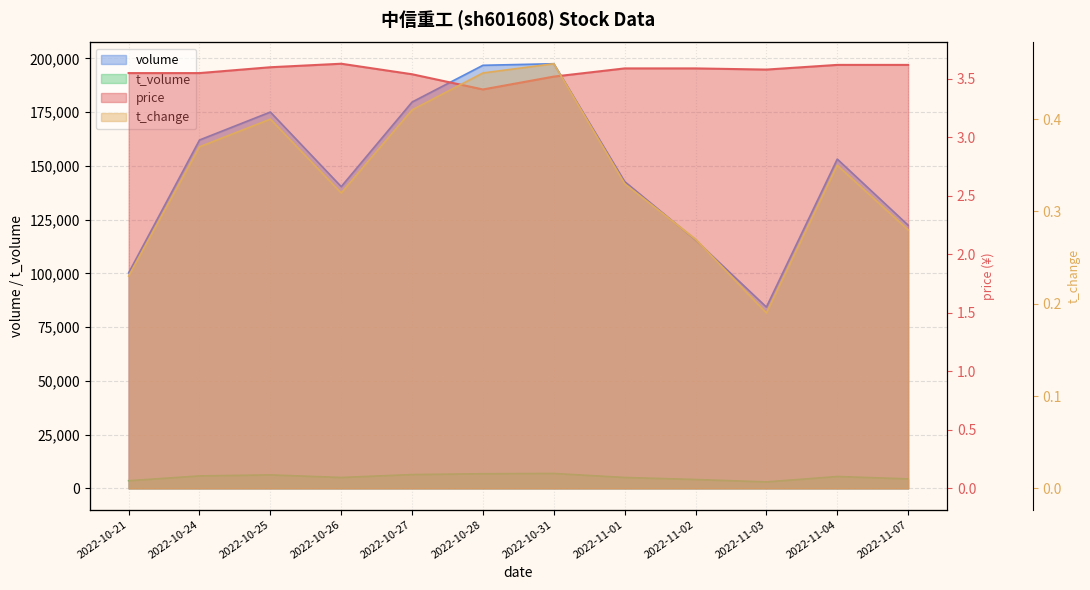

What position from the left is 2022-10-31?

7